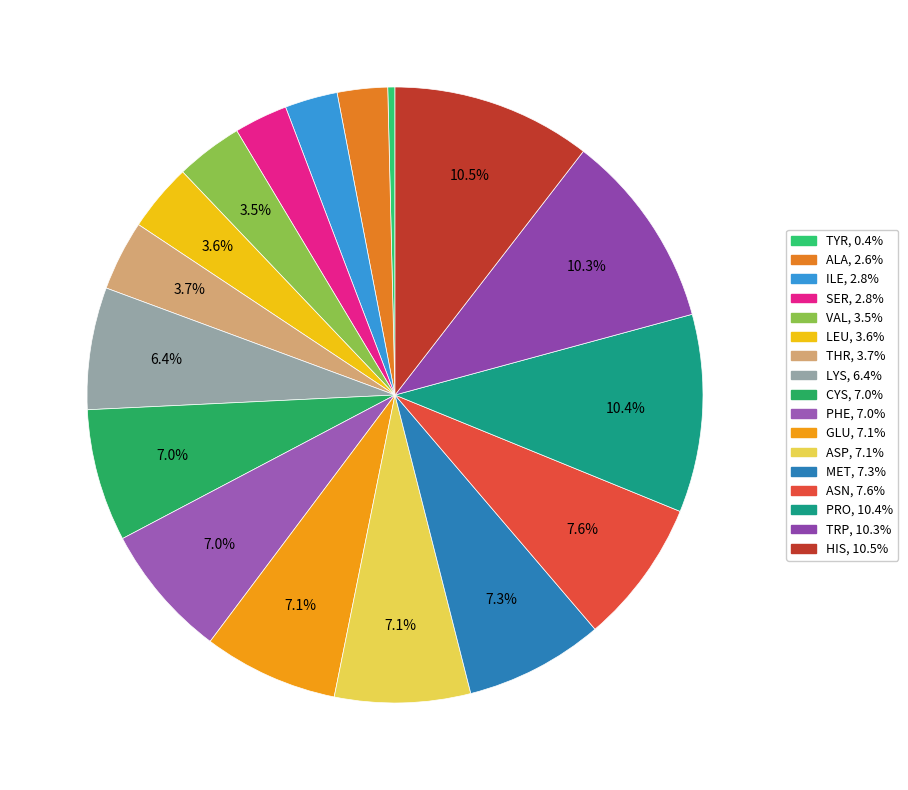

How many slices are in this pie chart?

17